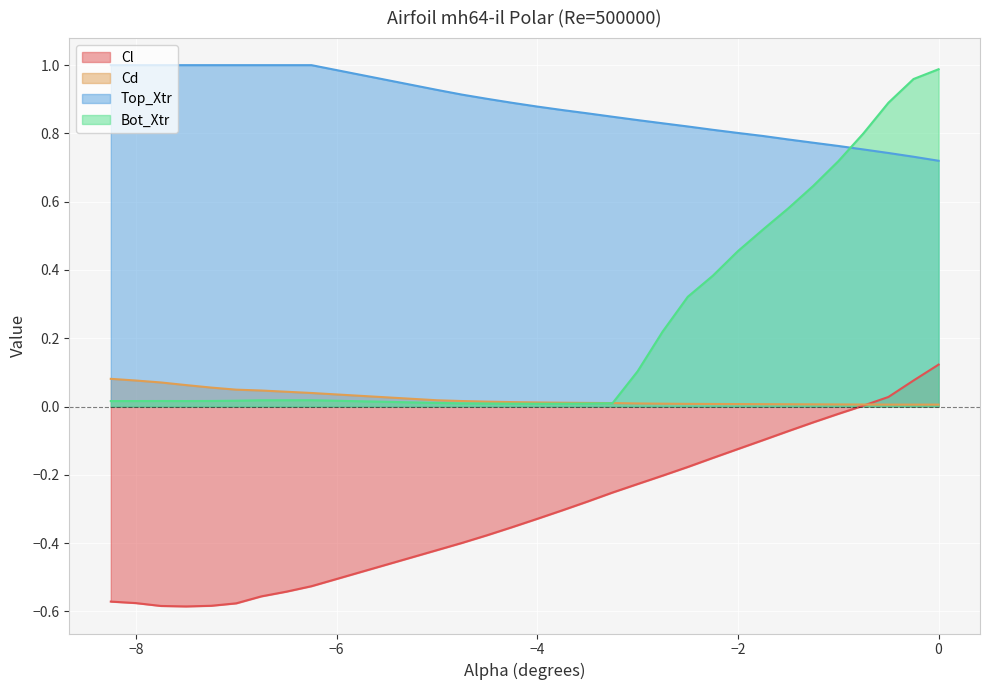

True or false: Cd has more than 2 points higher than both neighbors.

False